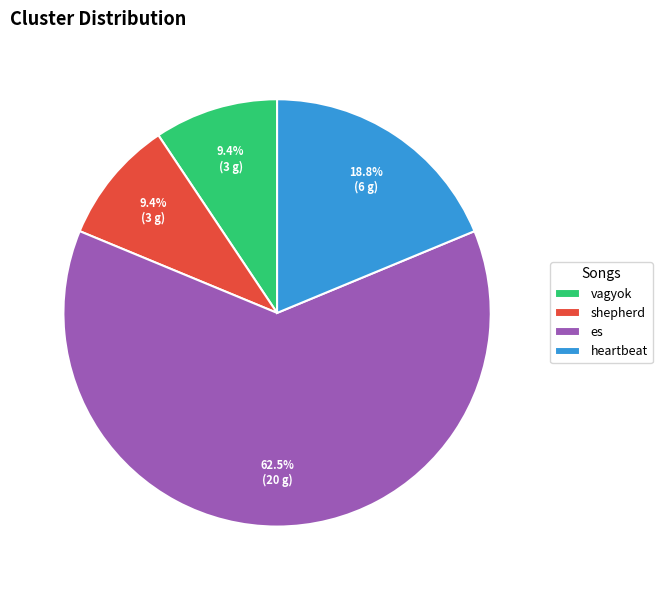

Which category has the biggest portion of the pie?

es